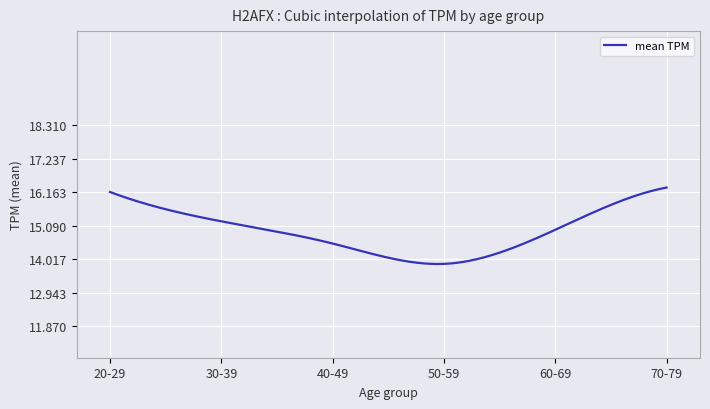

What is the minimum value shown in the chart?

13.9